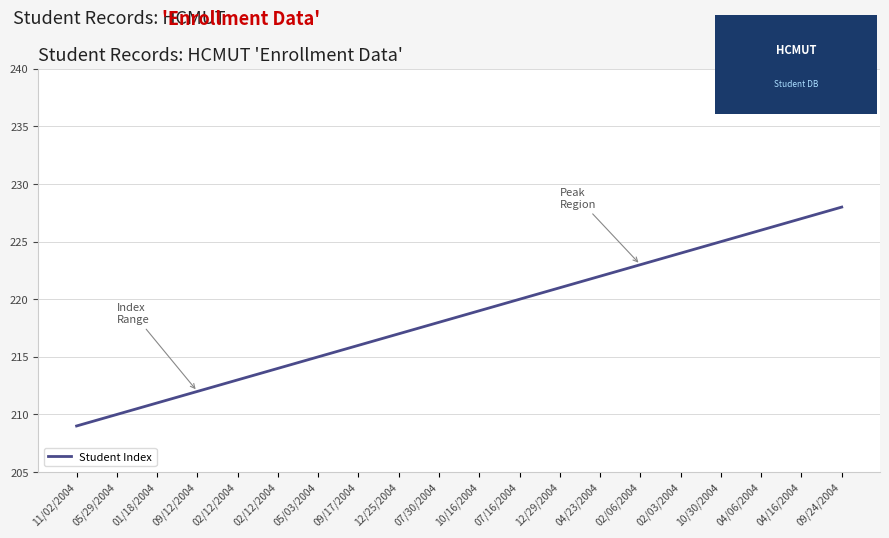

True or false: there are more than 2 points higher than both neighbors.

False